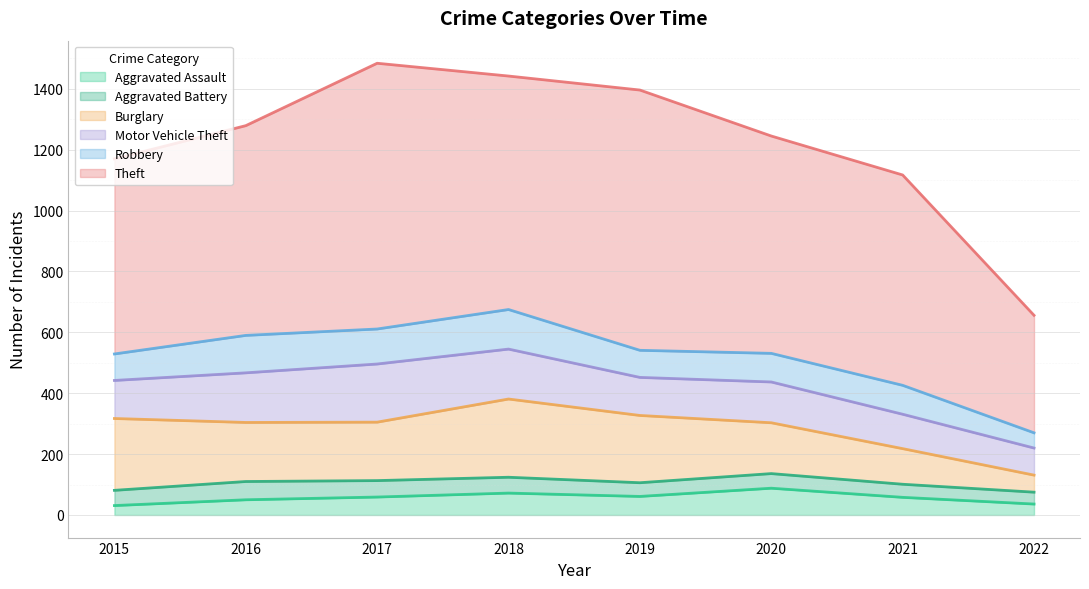

True or false: Burglary and Aggravated Assault intersect in this chart.

False